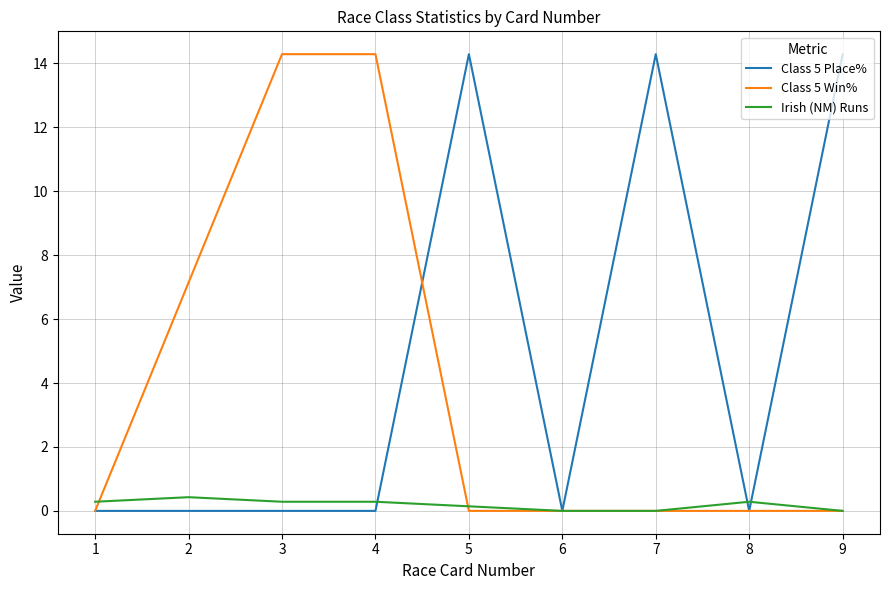

What is the sum of the Class 5 Place% values at 9 and 3?

14.3